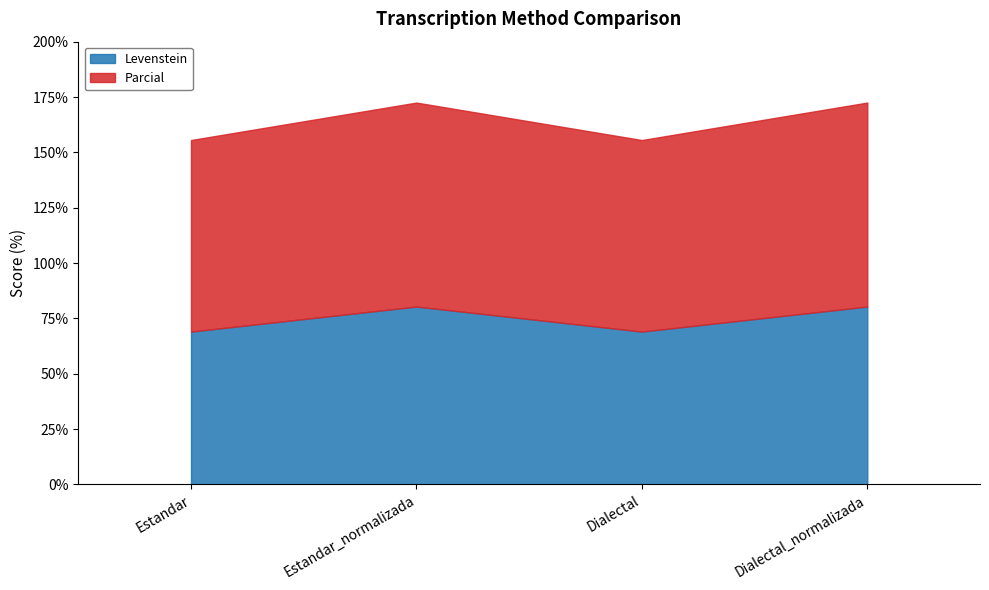

How many lines are shown in the chart?

2